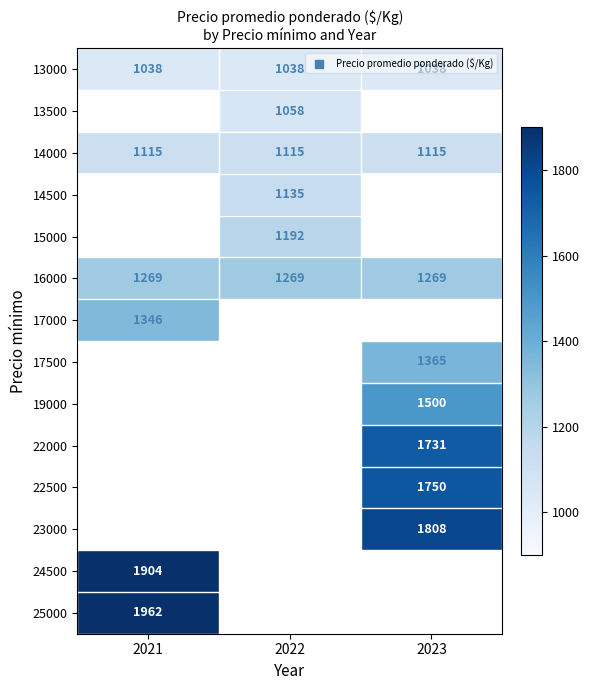

What is the minimum value for 14000?

1115